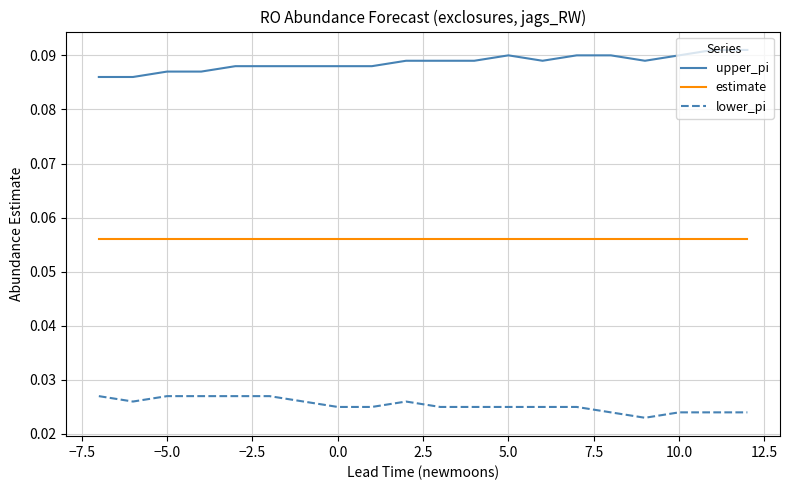

Does the chart have visible grid lines?

Yes